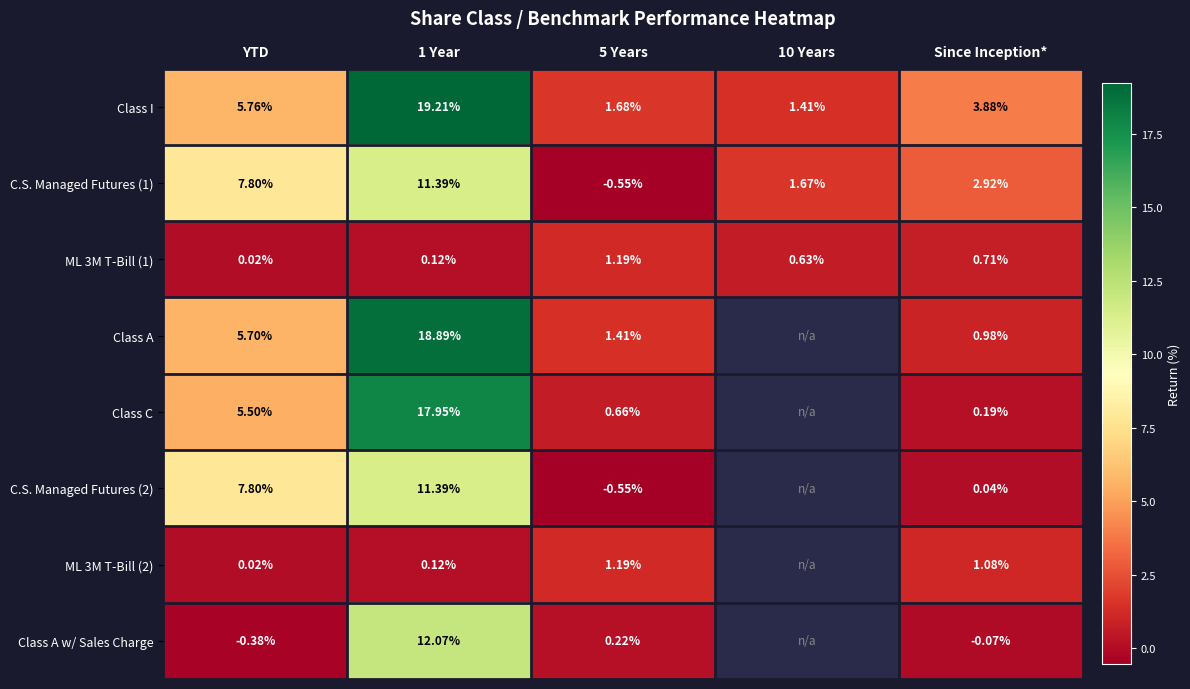

At which label does C.S. Managed Futures (1) first exceed 2?

YTD